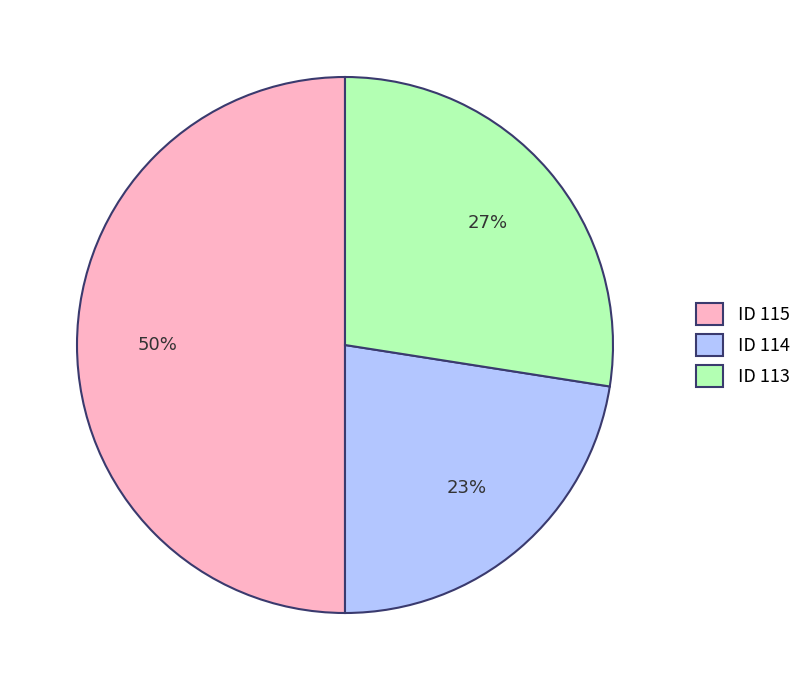

Is it true that ID 114 is 29% of the pie?

False